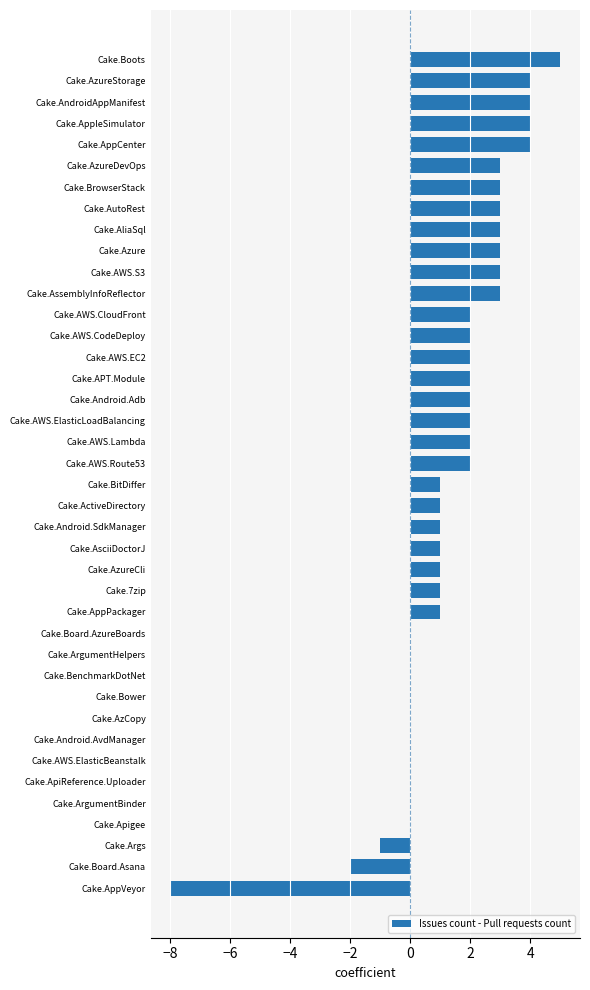

What is the average value?

1